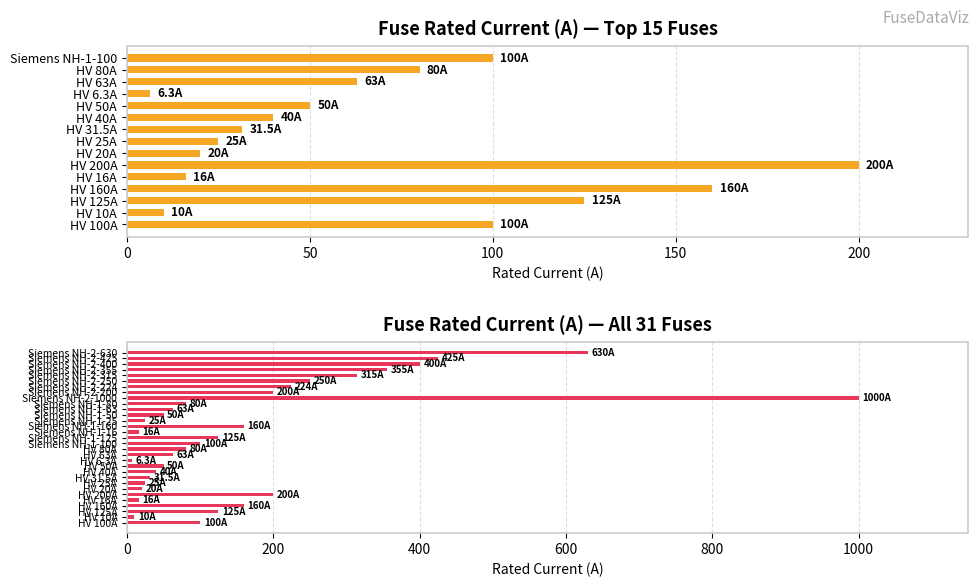

Which label corresponds to the largest value in the chart?

Siemens NH-2-1000